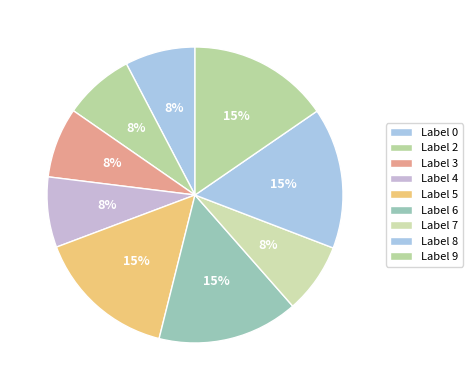

Count the number of slices in the pie.

9